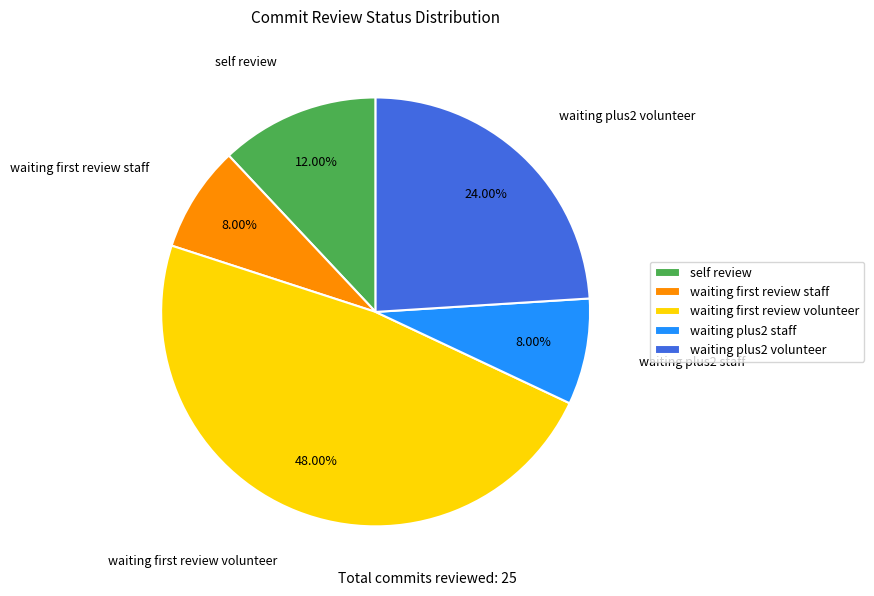

Is the sum of waiting plus2 volunteer and waiting plus2 staff greater than half?

No